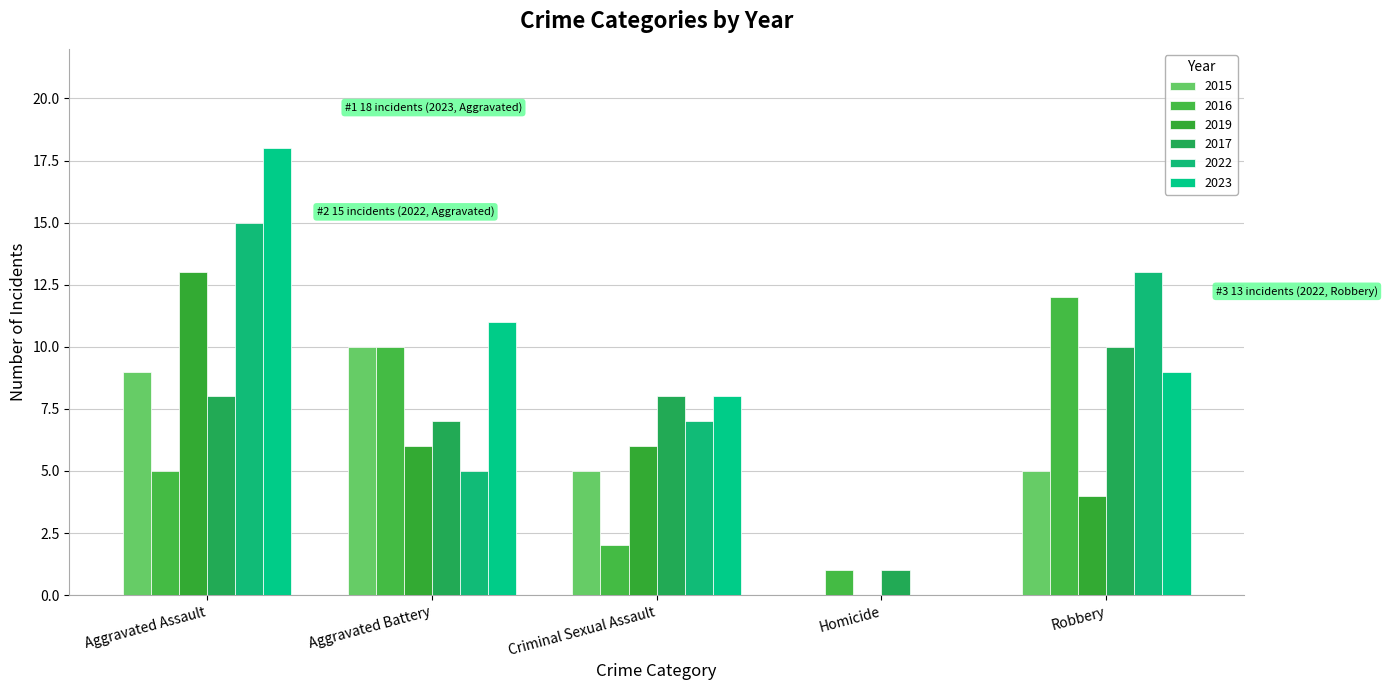

Rank the series at Aggravated Battery from highest to lowest value.

2023, 2015, 2016, 2017, 2019, 2022